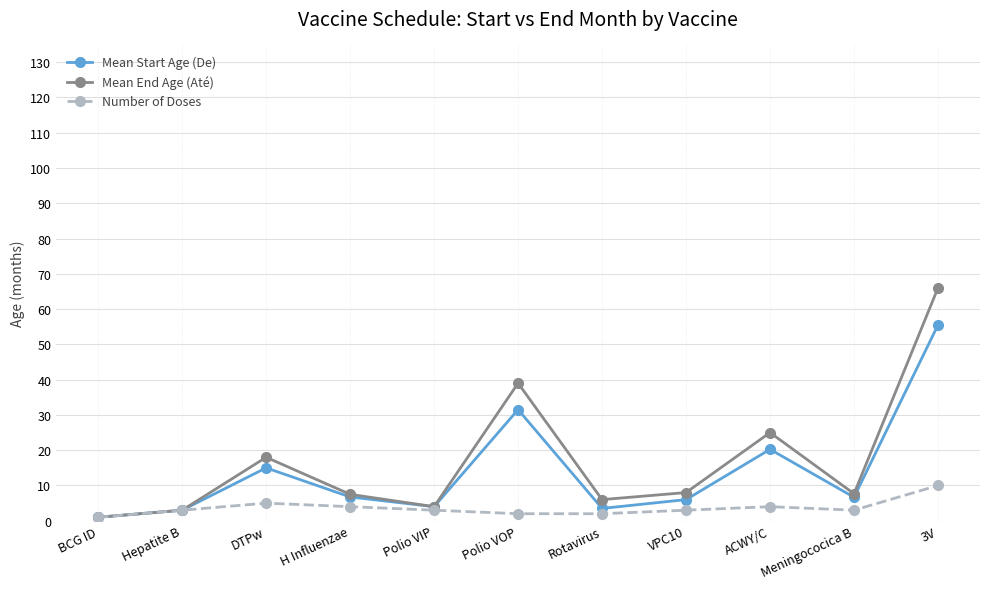

What is the value of the Number of Doses point at the 10th from the left?

3.0